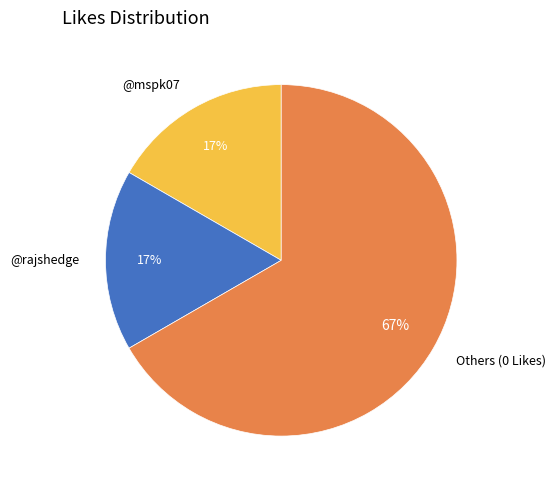

Is the sum of @rajshedge and @mspk07 greater than half?

No